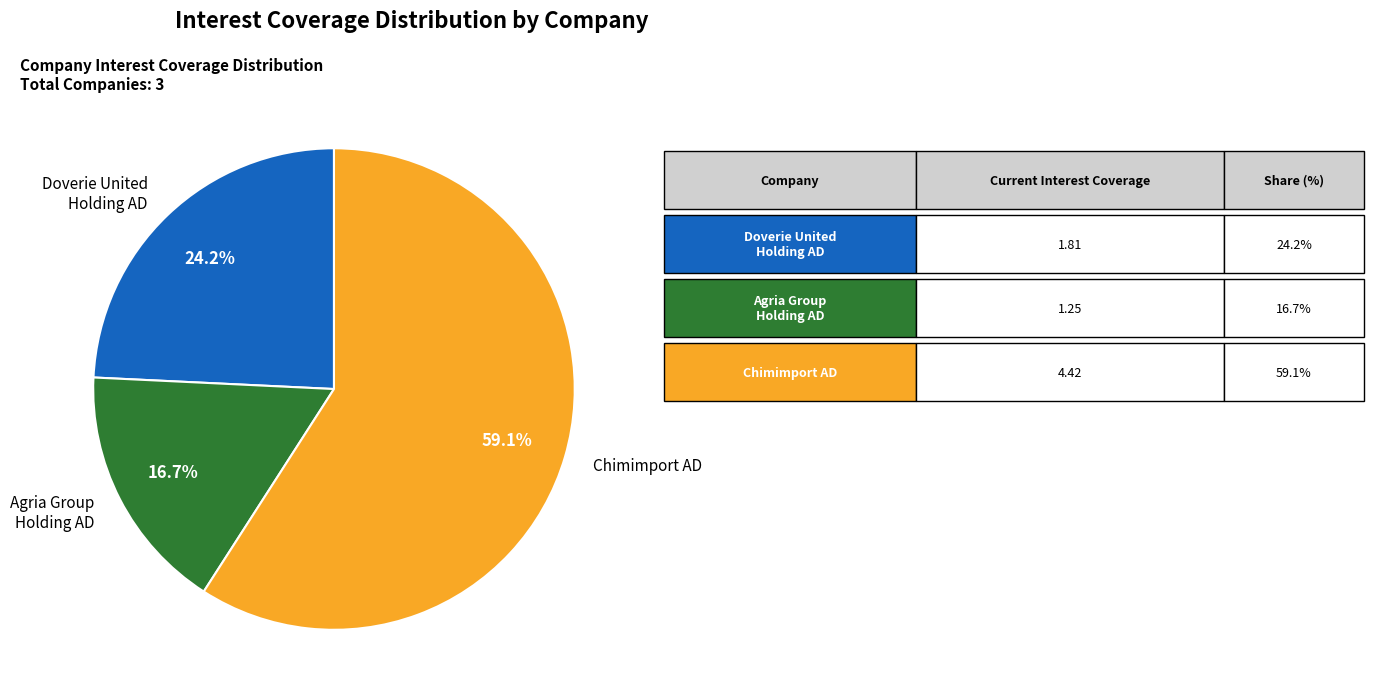

Rank the categories by value from lowest to highest.

Agria Group Holding AD, Doverie United Holding AD, Chimimport AD